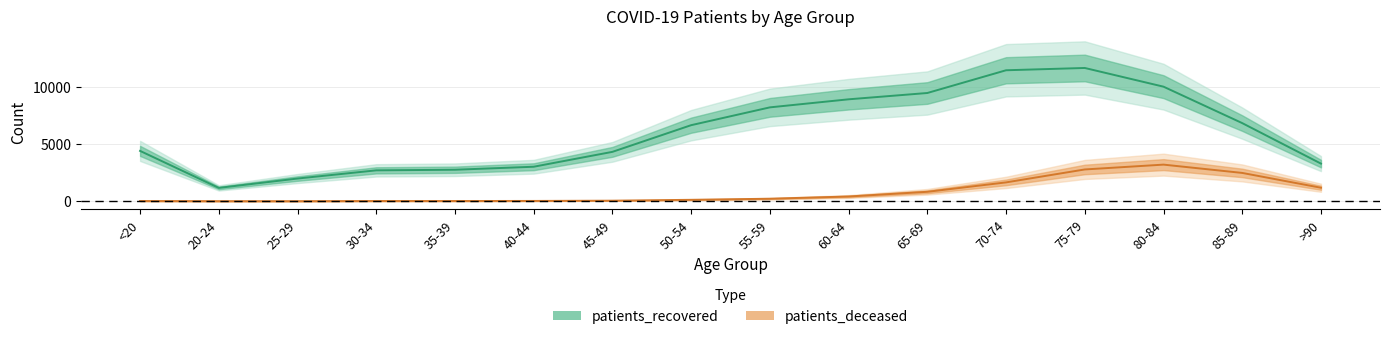

At 80-84, list the series in order from smallest to largest.

patients_deceased, patients_recovered